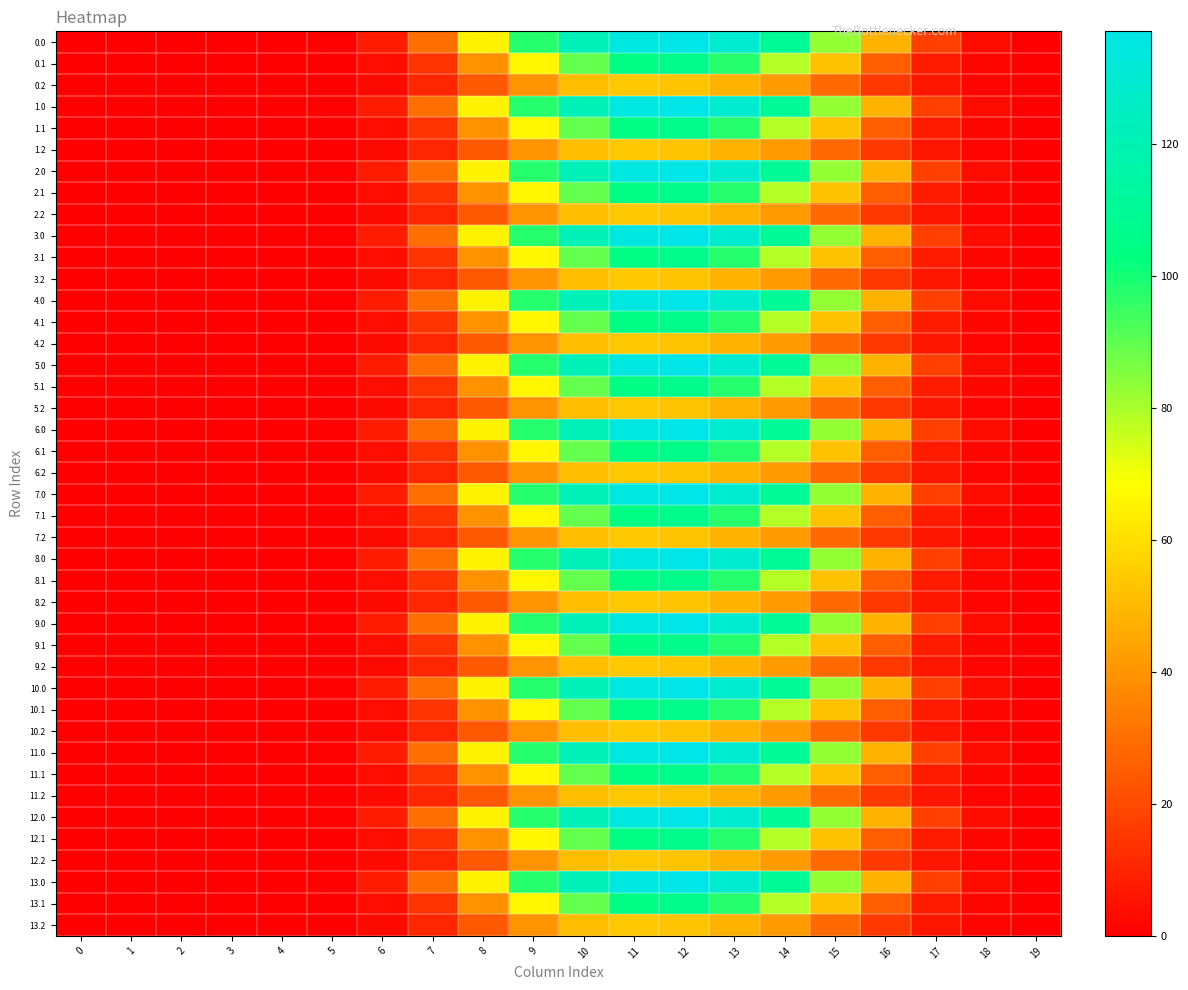

How many values in the 0.2 series exceed 10?

10